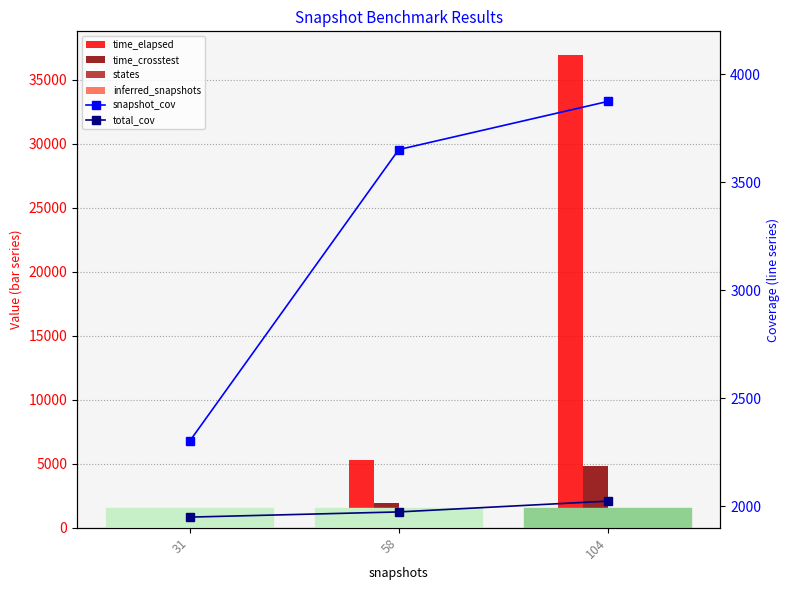

Rank the series by their maximum value, from highest to lowest.

time_elapsed, time_crosstest, snapshot_cov, total_cov, inferred_snapshots, states